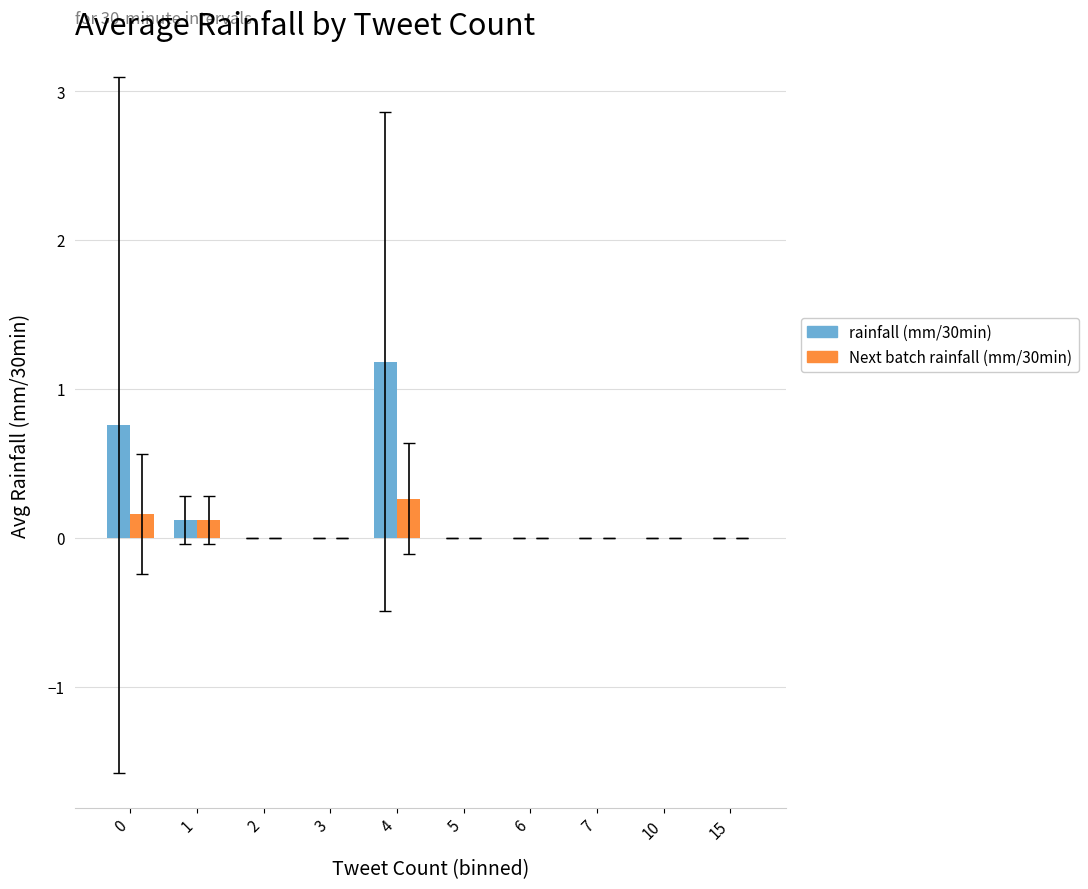

What is the sum of all rainfall (mm/30min) values?

2.1